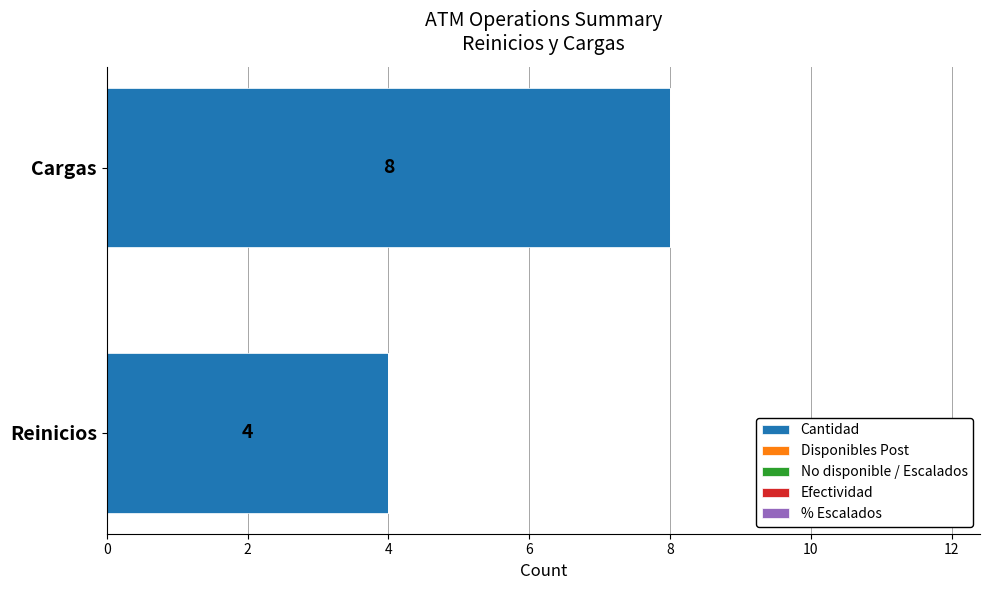

Reading top to bottom, transcribe all the data shown in this chart.

Cargas=8	Reinicios=4